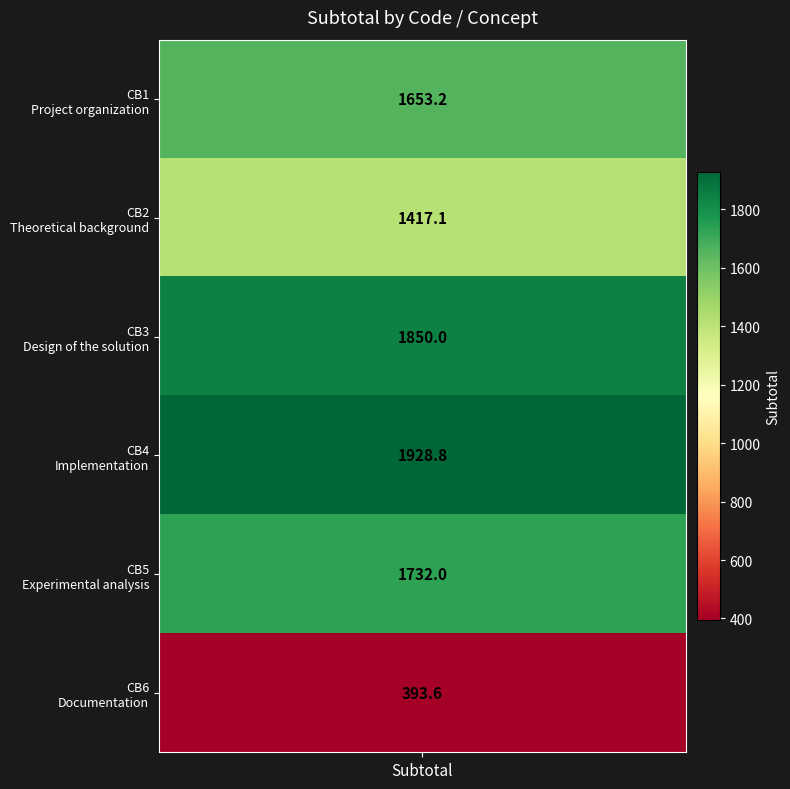

At which category does the chart reach its peak across all series?

CB4